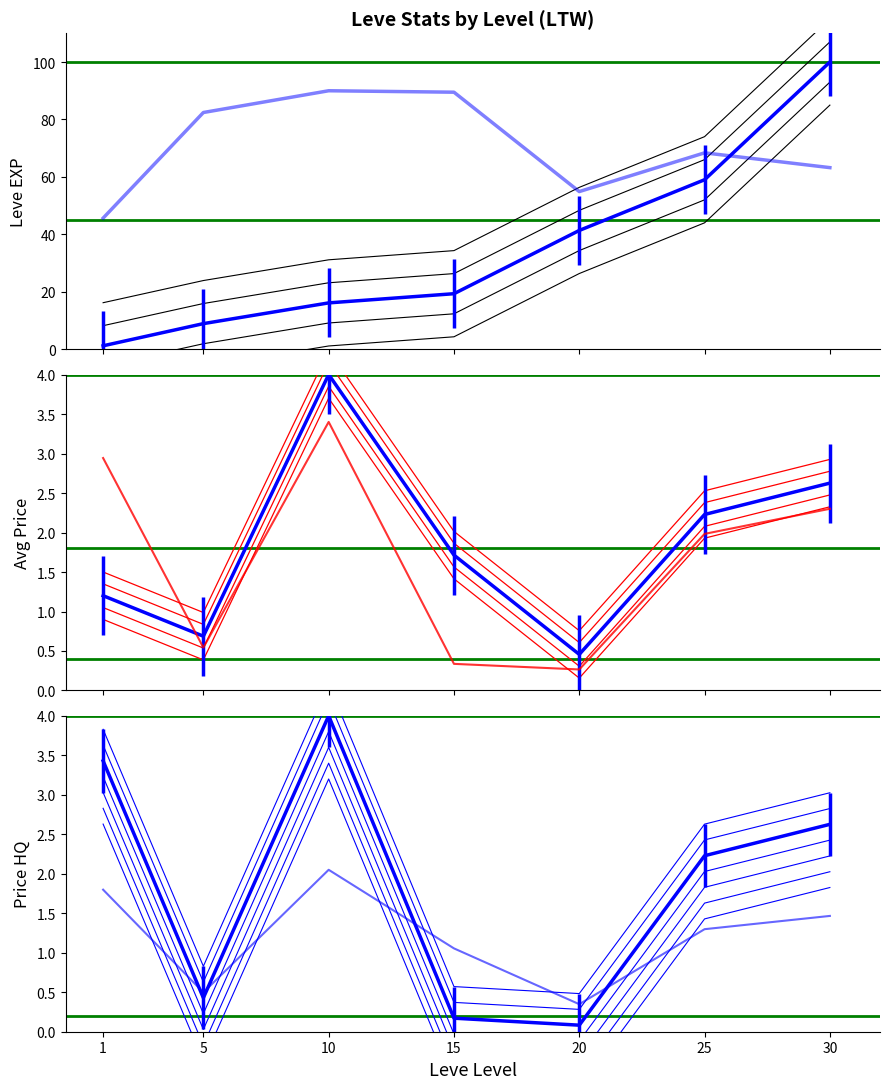

True or false: LevePriceHQ has more than 0 interior local peaks.

True